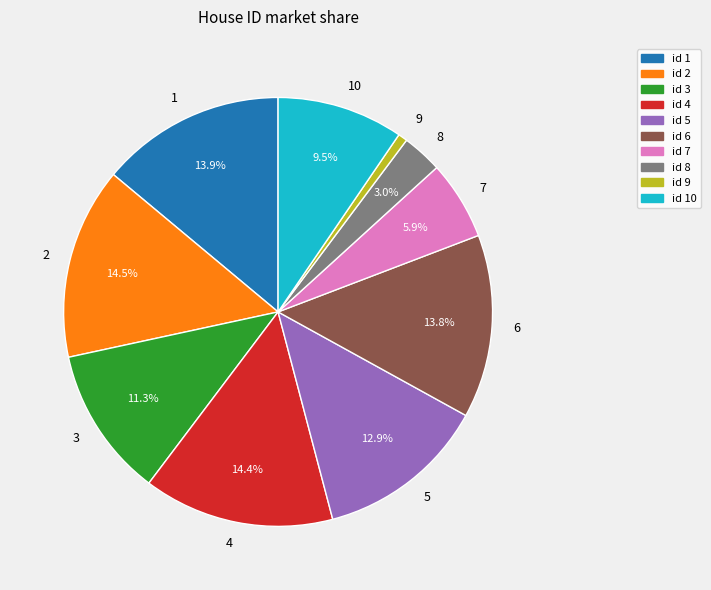

What is the ratio of the value at 10 to the value at 6?

0.7